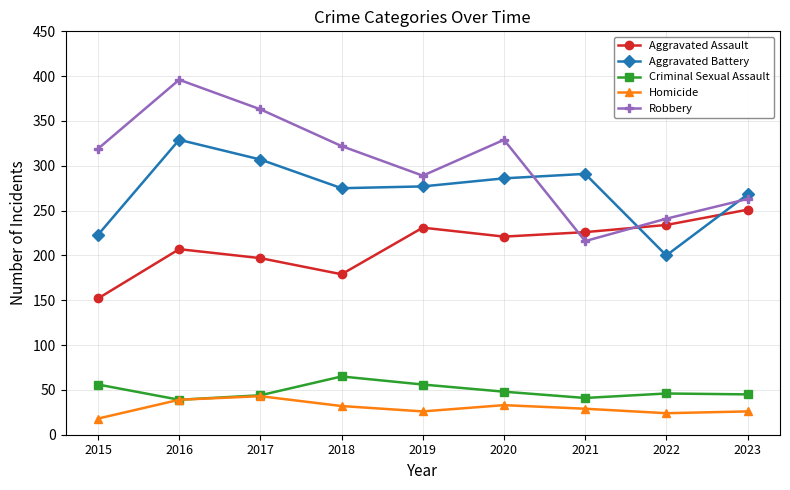

What are all the series names shown in the legend?

Aggravated Assault, Aggravated Battery, Criminal Sexual Assault, Homicide, Robbery